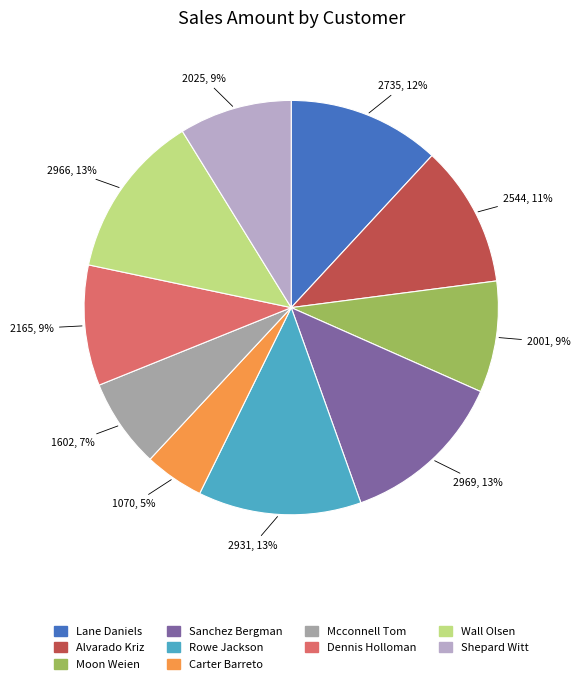

The Moon Weien slice represents 9% of the pie. True or false?

True